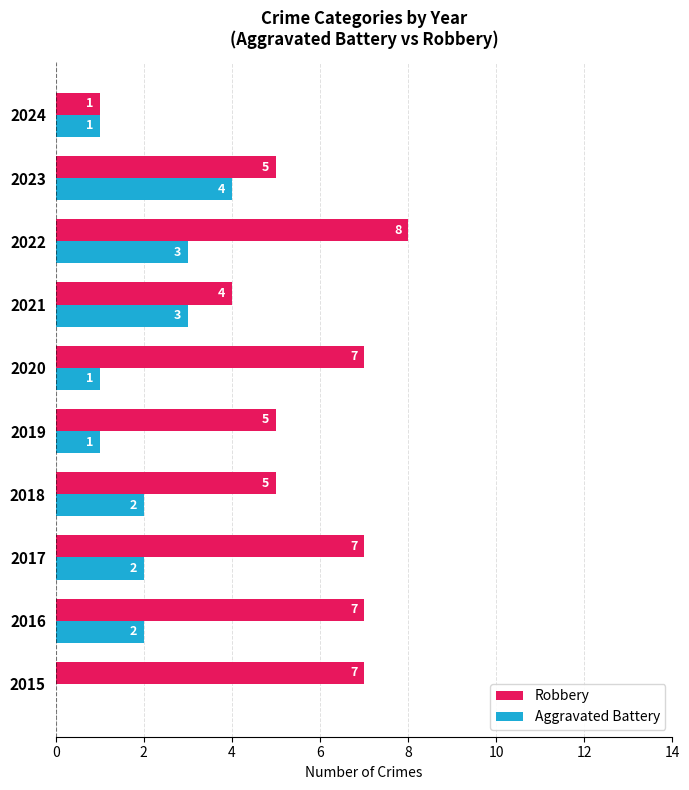

Between 2015 and 2017, which series saw the biggest shift?

Aggravated Battery